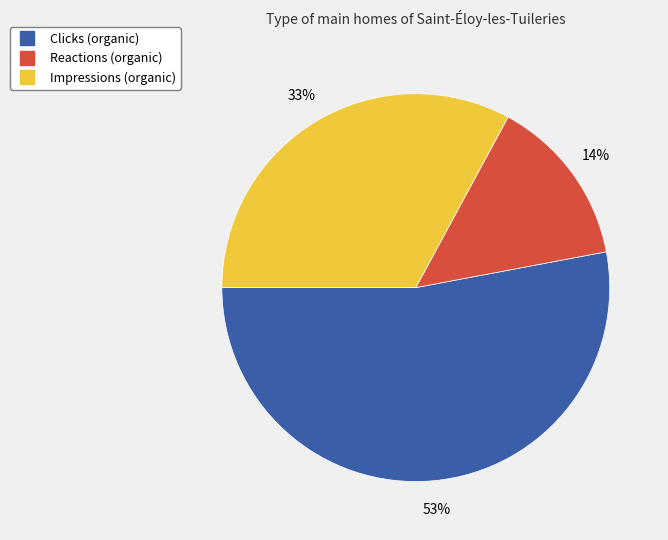

To the nearest percent, what is the average slice percentage?

33%